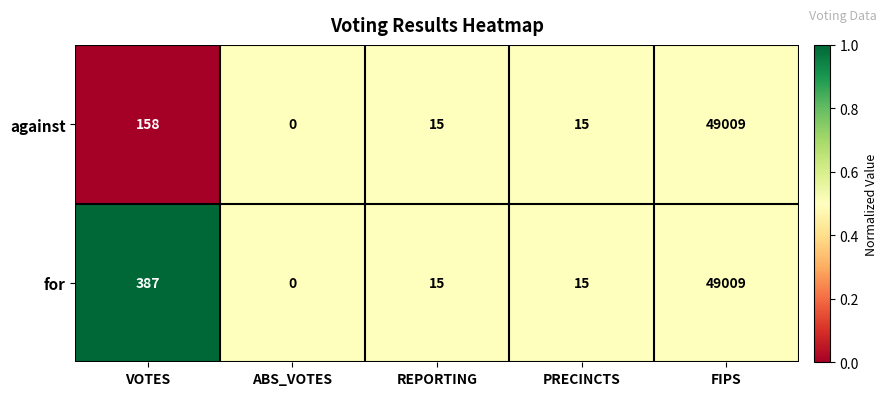

At which category is the sum across all series the highest?

FIPS